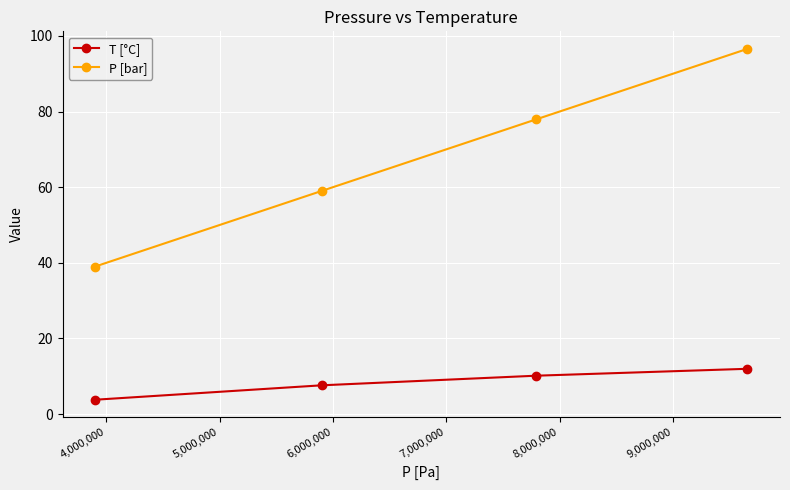

What is the highest value of the T [°C] series?

12.0